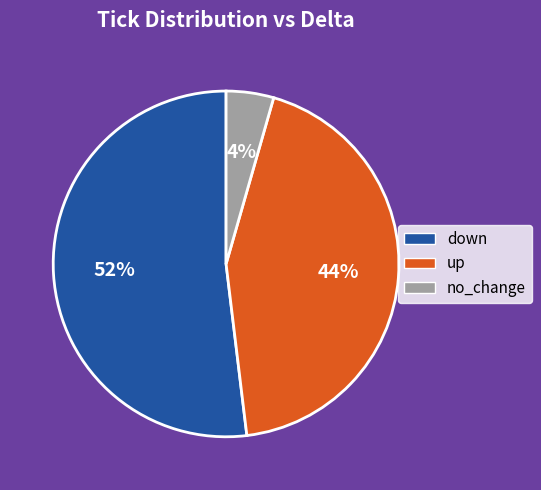

Which category has the smallest portion of the pie?

no_change